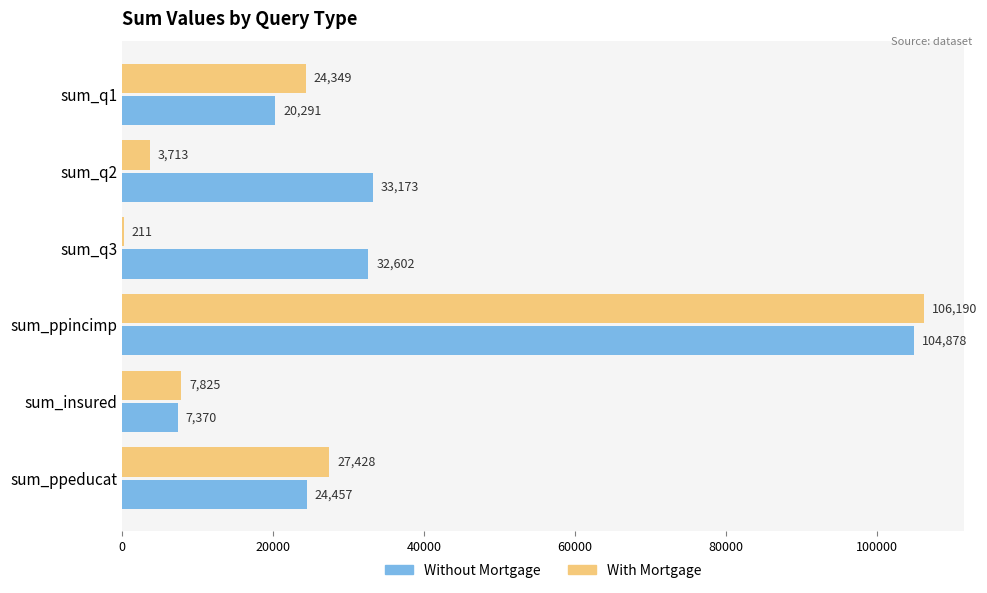

What value does the Without Mortgage series have at sum_ppincimp, to the nearest 50?

104900